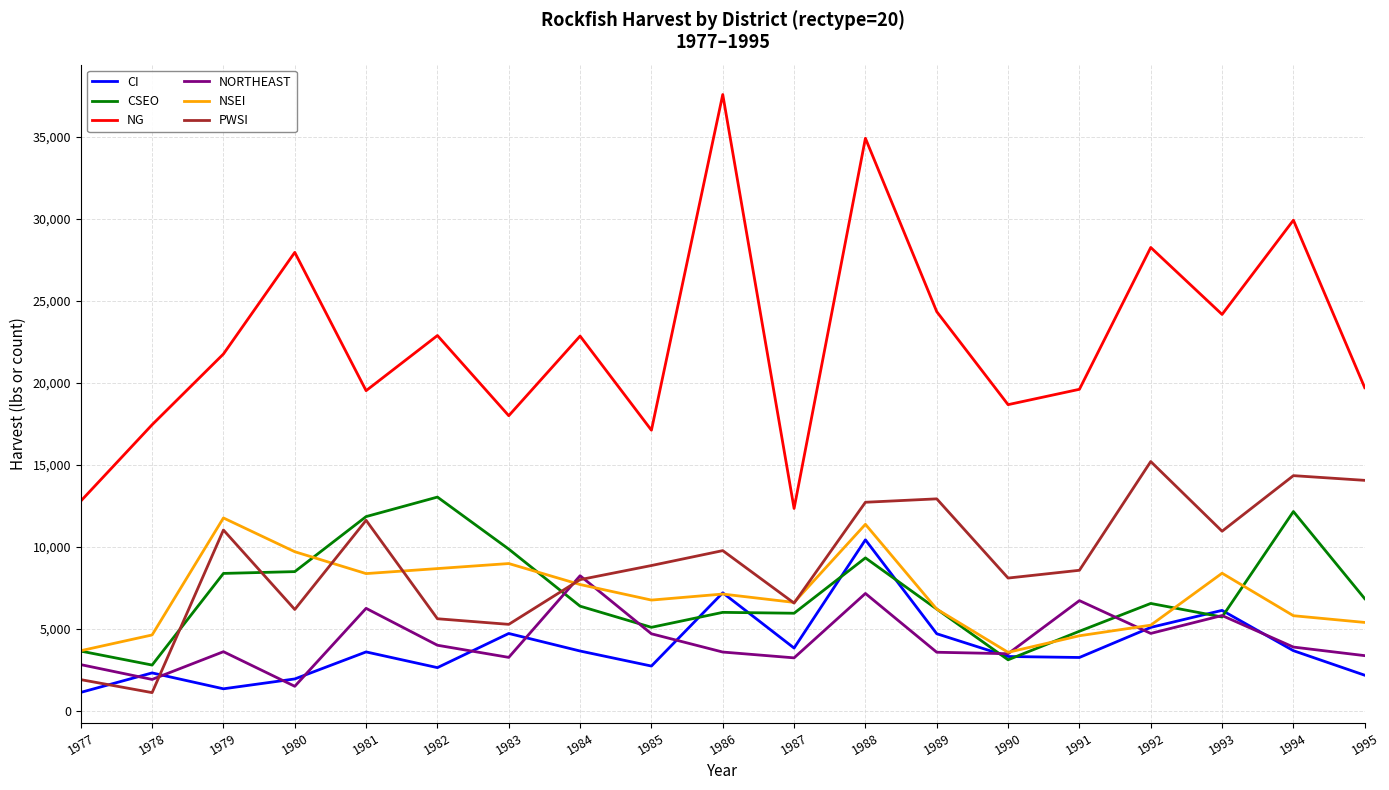

How many lines are shown in the chart?

6